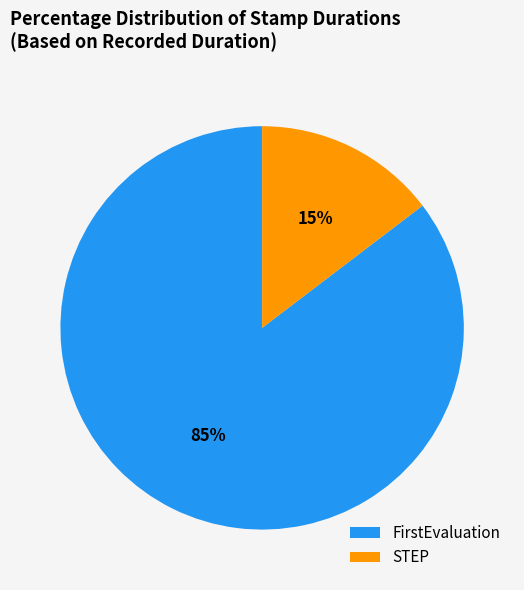

To the nearest percent, what portion does FirstEvaluation represent?

85%